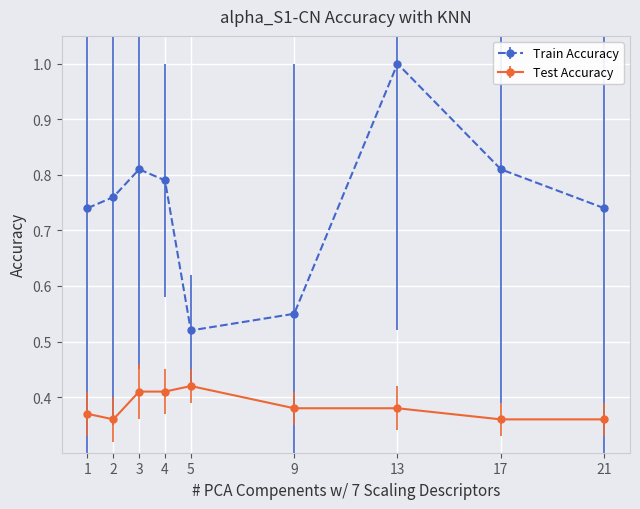

Which series has the largest range (max minus min)?

Train Accuracy